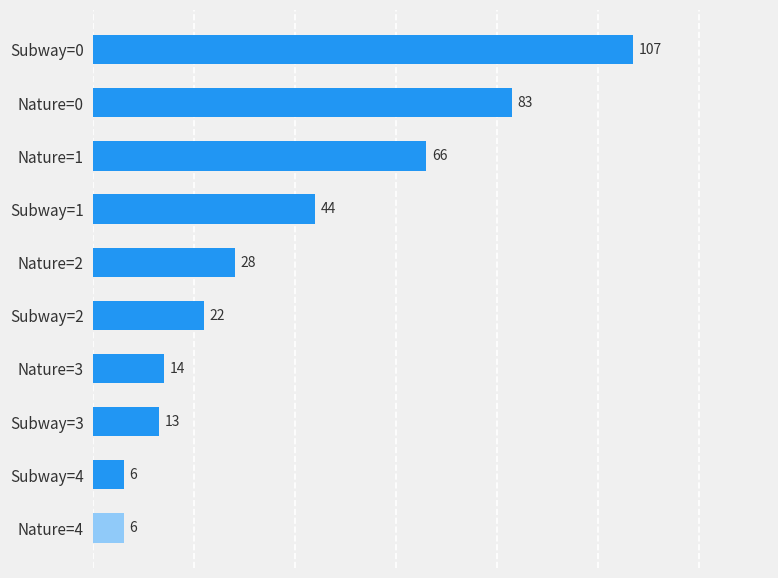

What is the label of the 2nd bar from the bottom?

Subway=4